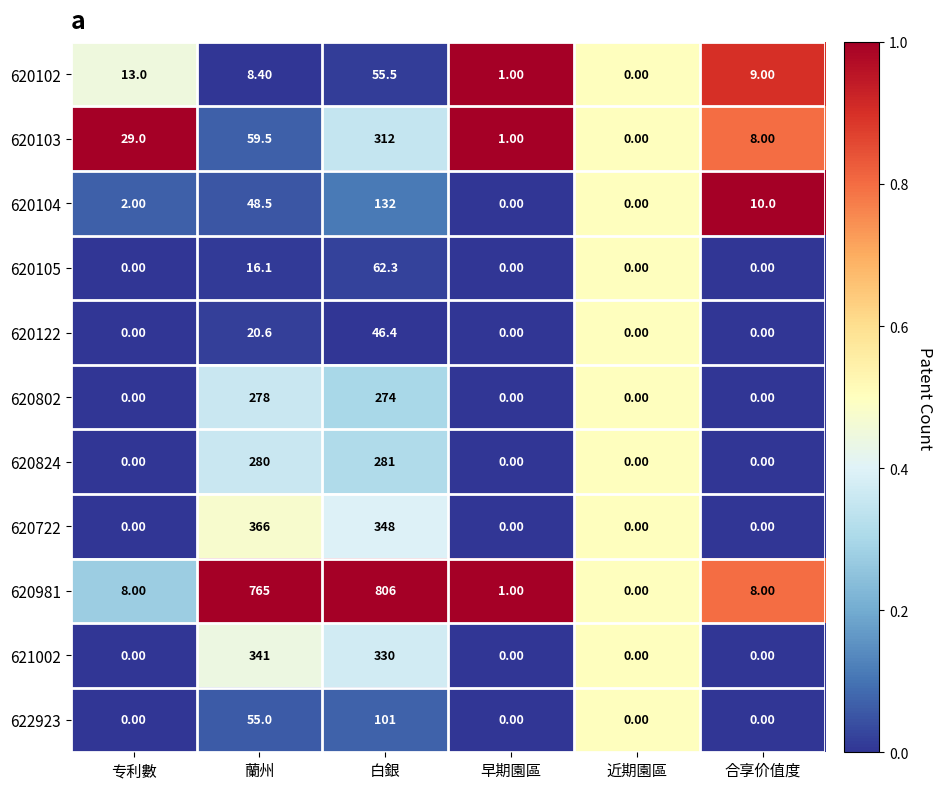

Which series has the largest total across all categories?

620981